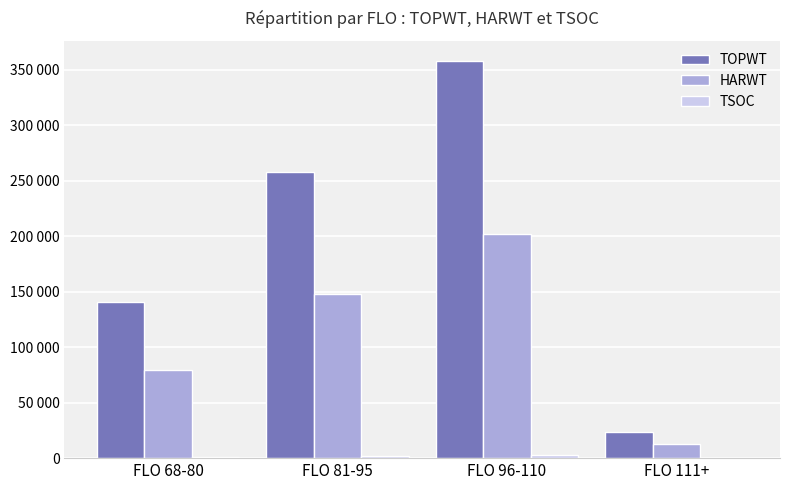

Does the chart contain stacked bars?

No